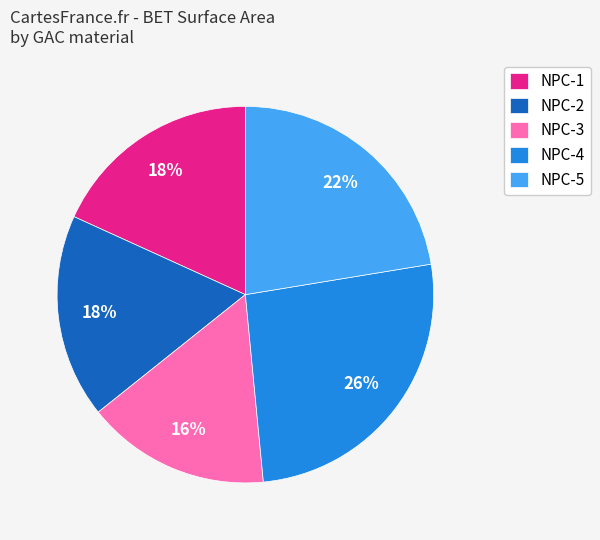

Which slice is the smallest?

NPC-3